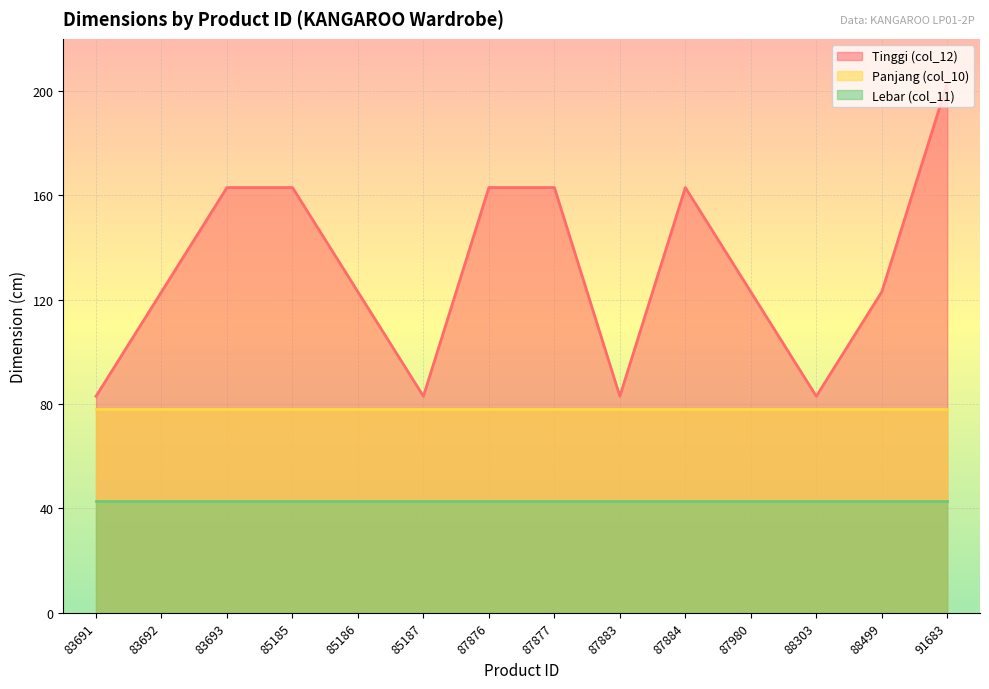

What is the lowest value of the Tinggi (col_12) series?

83